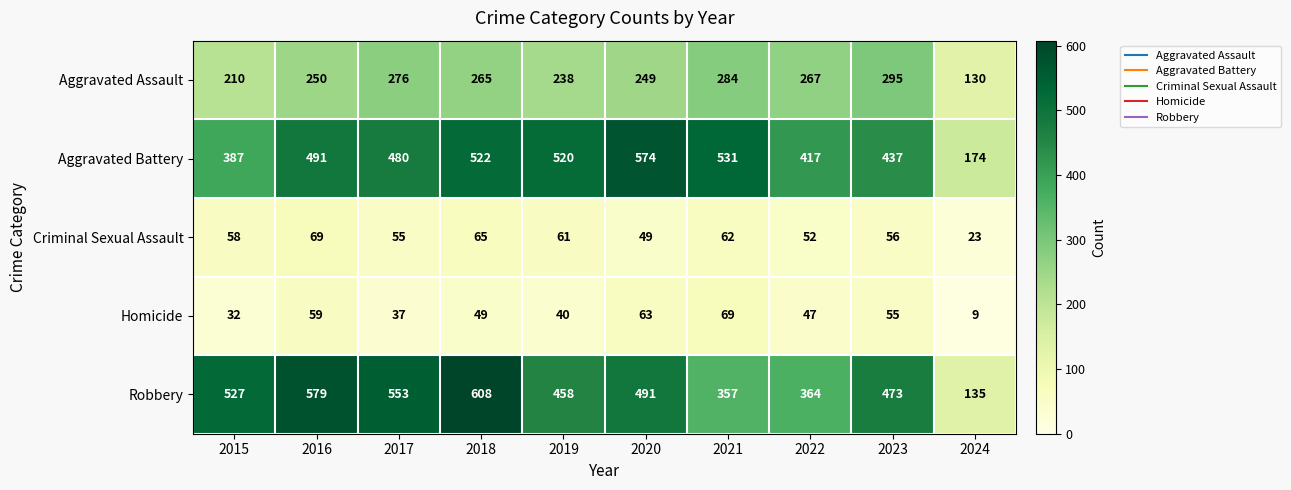

What is the smallest value displayed?

9